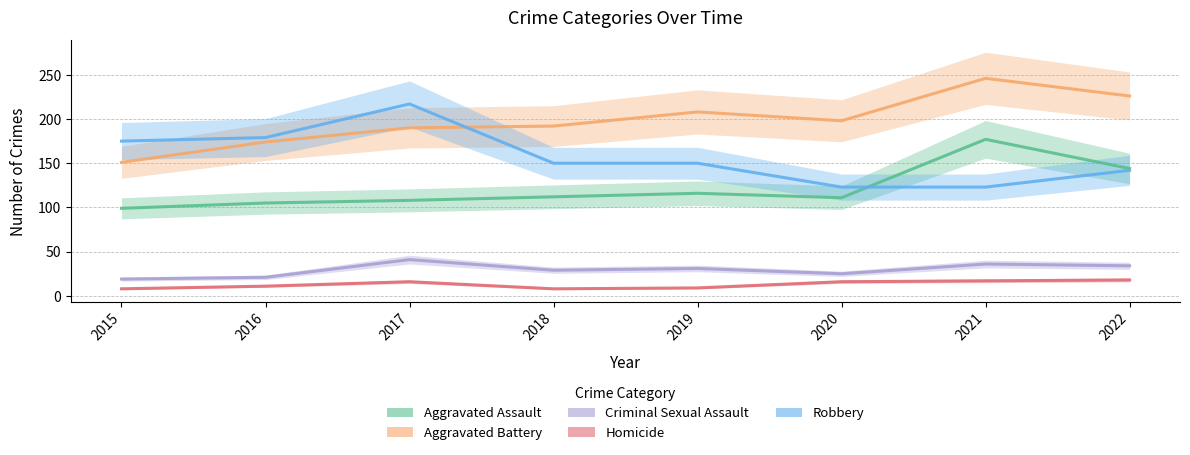

What value does the Aggravated Battery series have at 2018, to the nearest 10?

190